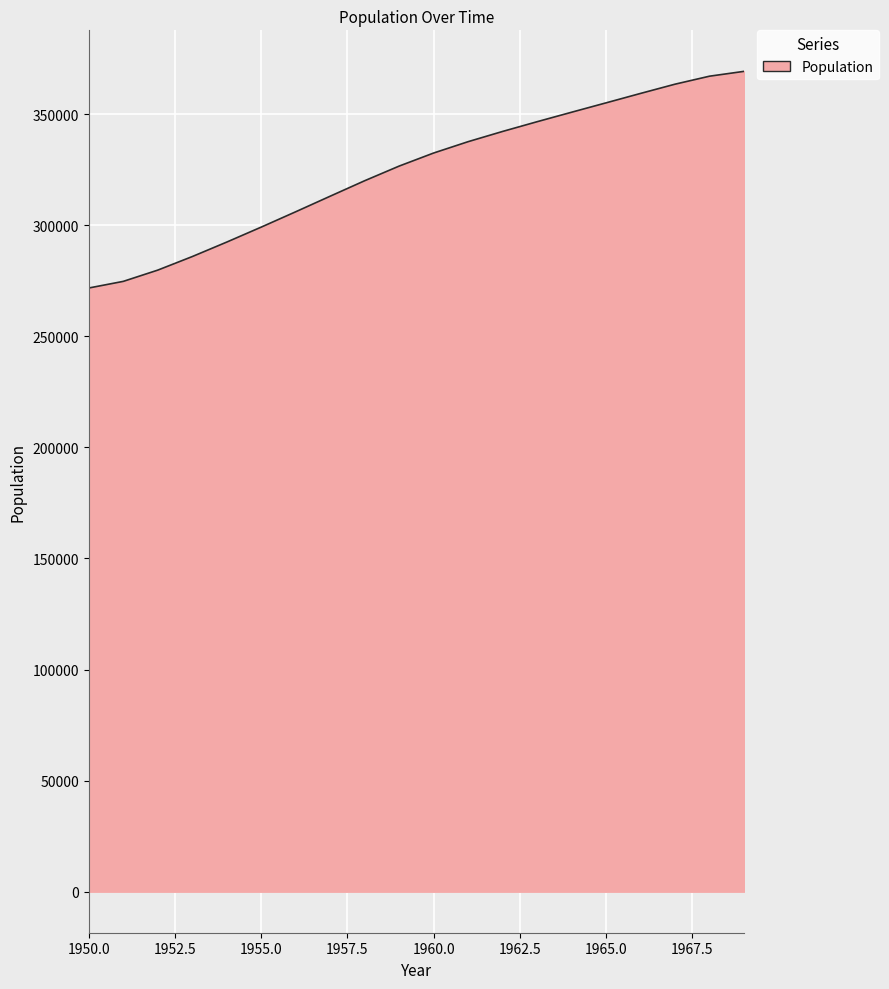

What is the smallest value displayed?

271760